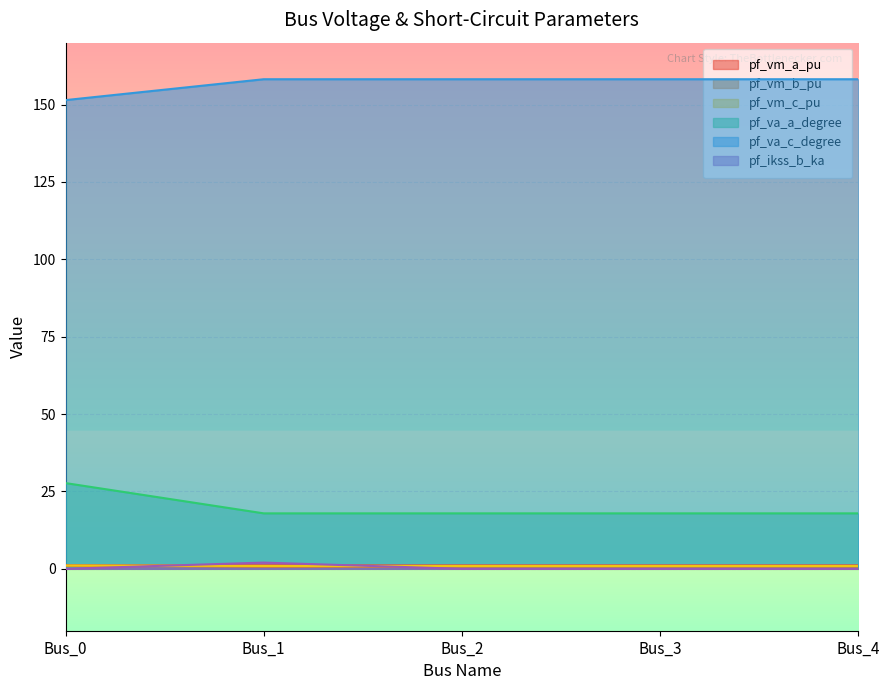

Count the number of categories in the chart.

5